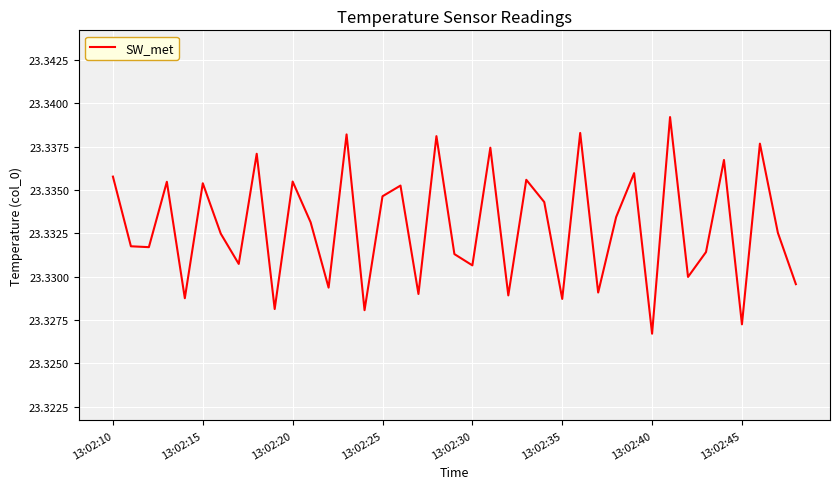

How many series are shown in this chart?

1